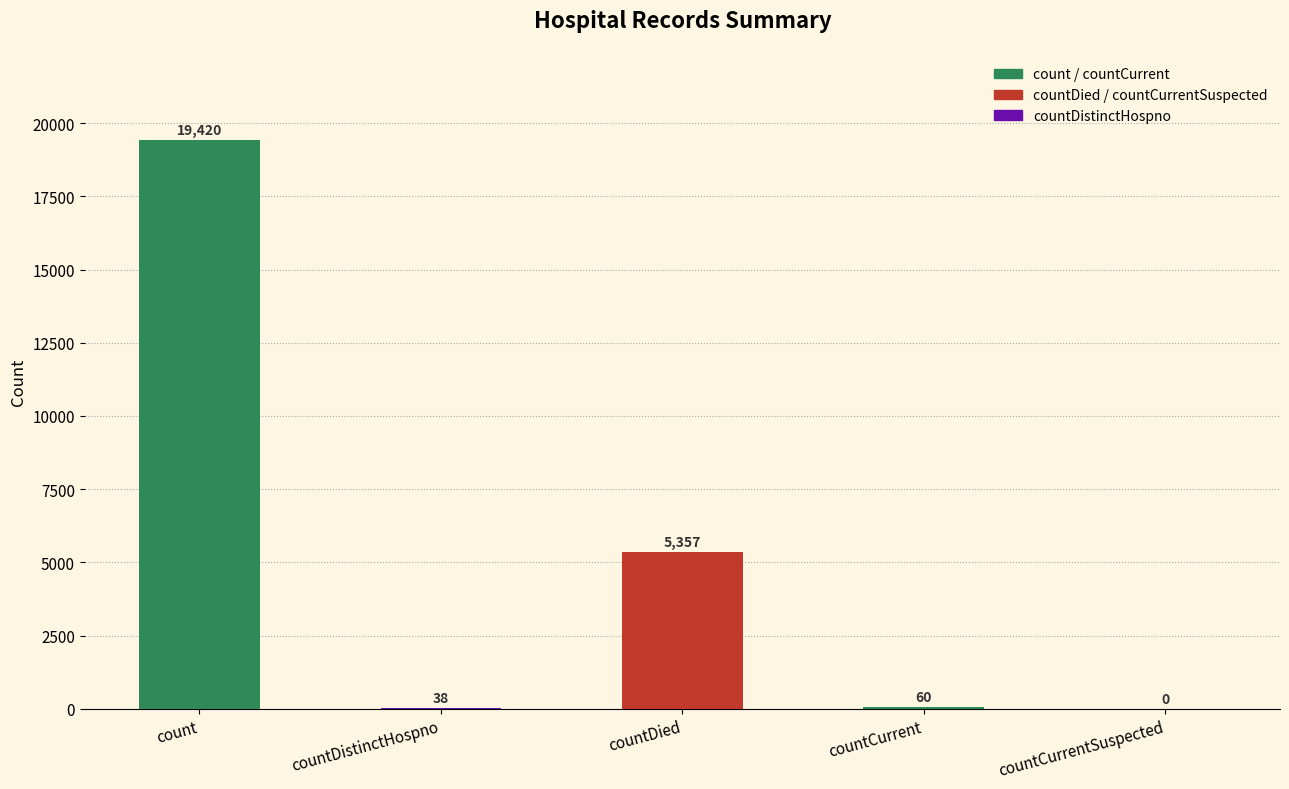

What is the ratio of the value at countCurrent to the value at countDistinctHospno?

1.6